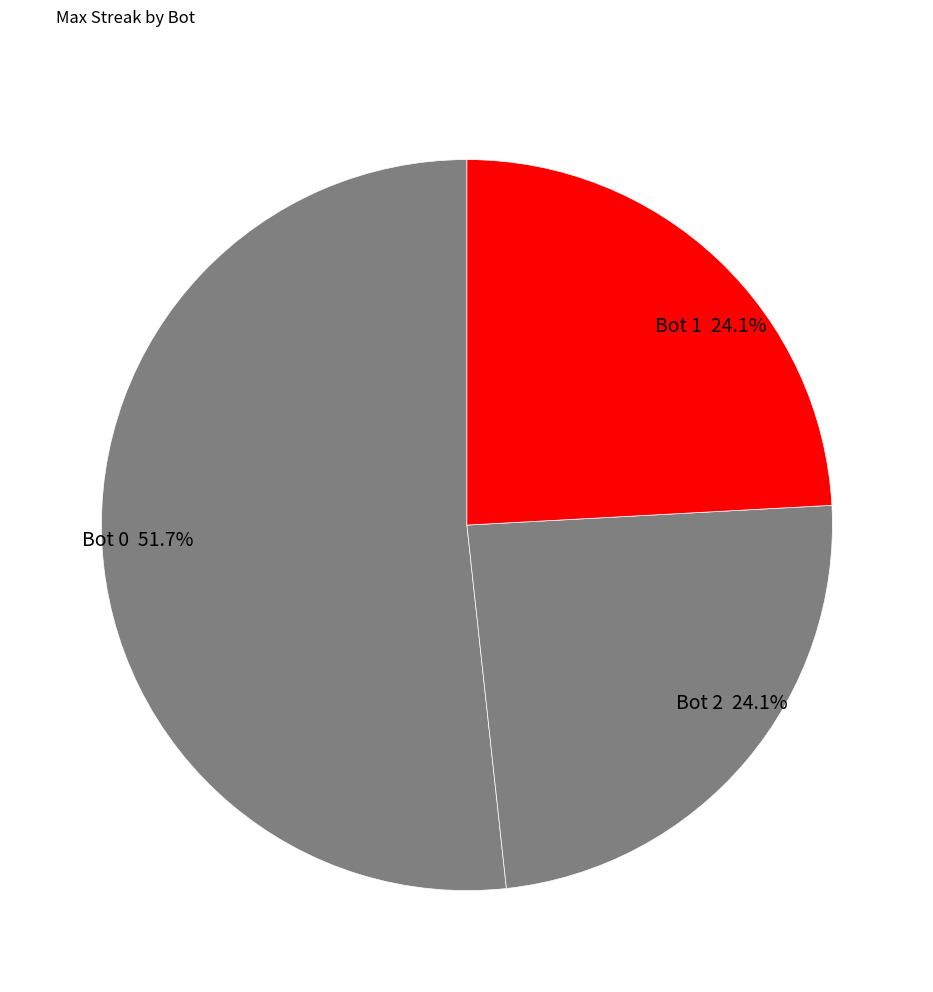

Approximately how many times larger is the value at Bot 0 compared to Bot 2?

2.1